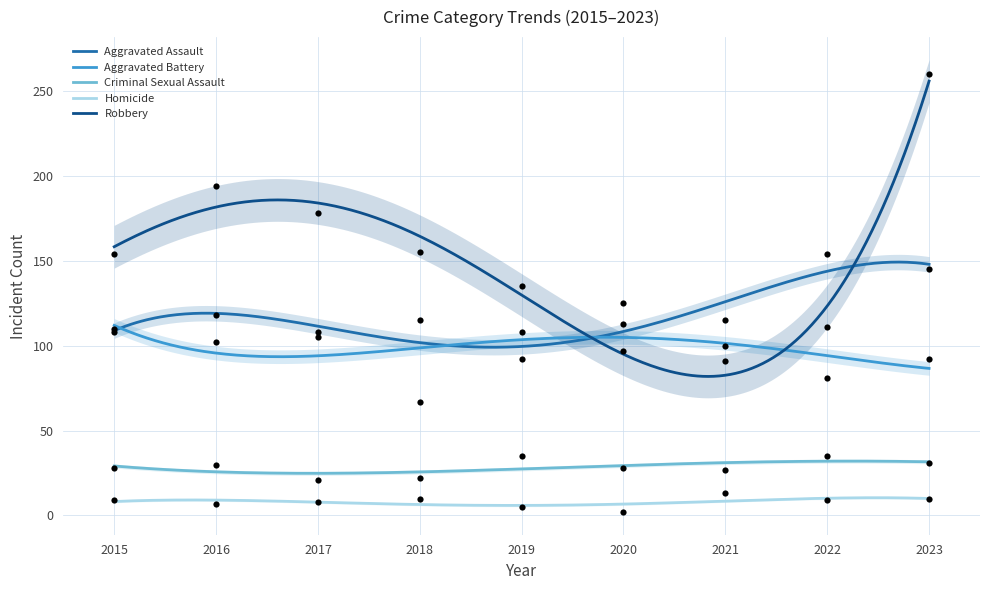

Which series has the largest total across all categories?

Robbery